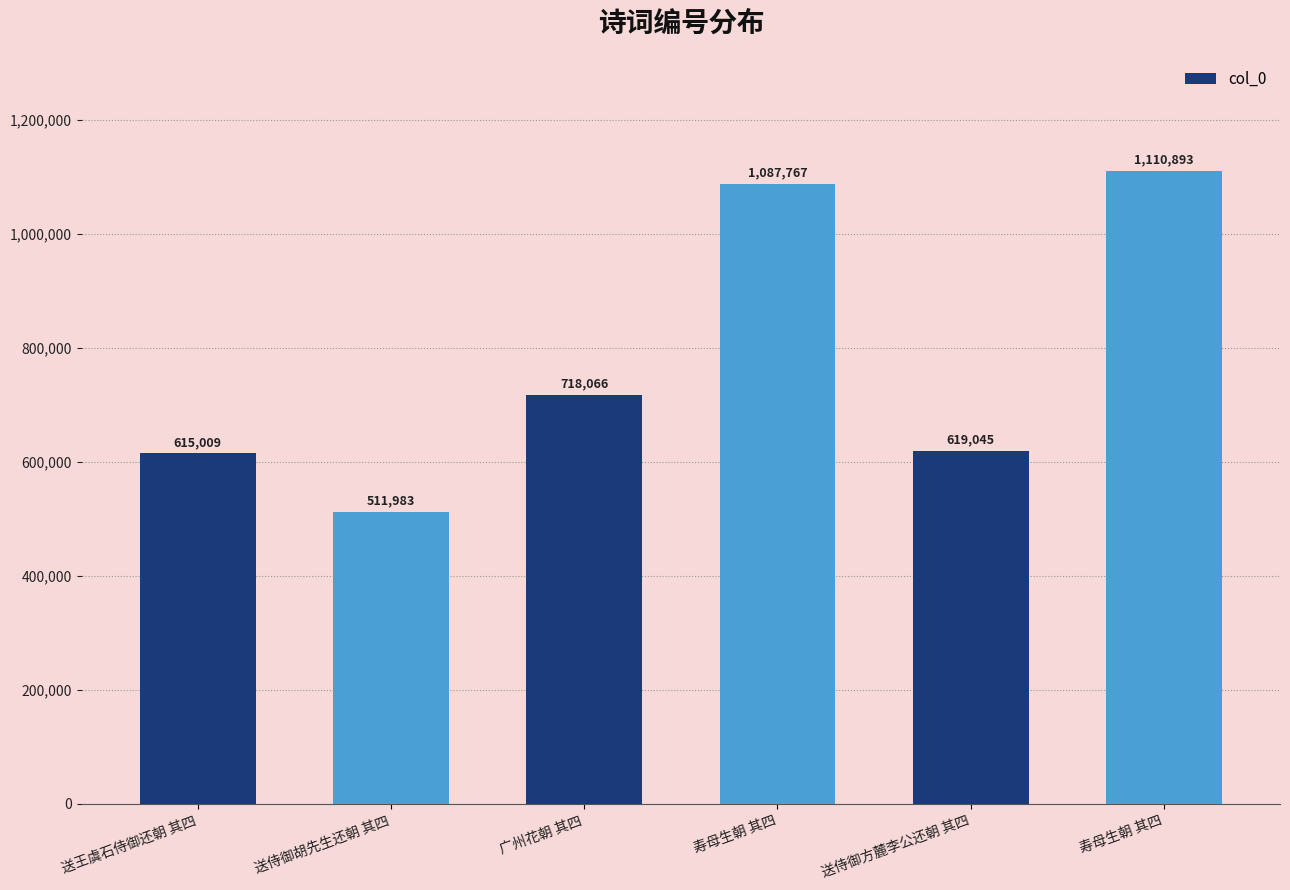

Is it true that the value at 广州花朝 其四 is 718066?

True